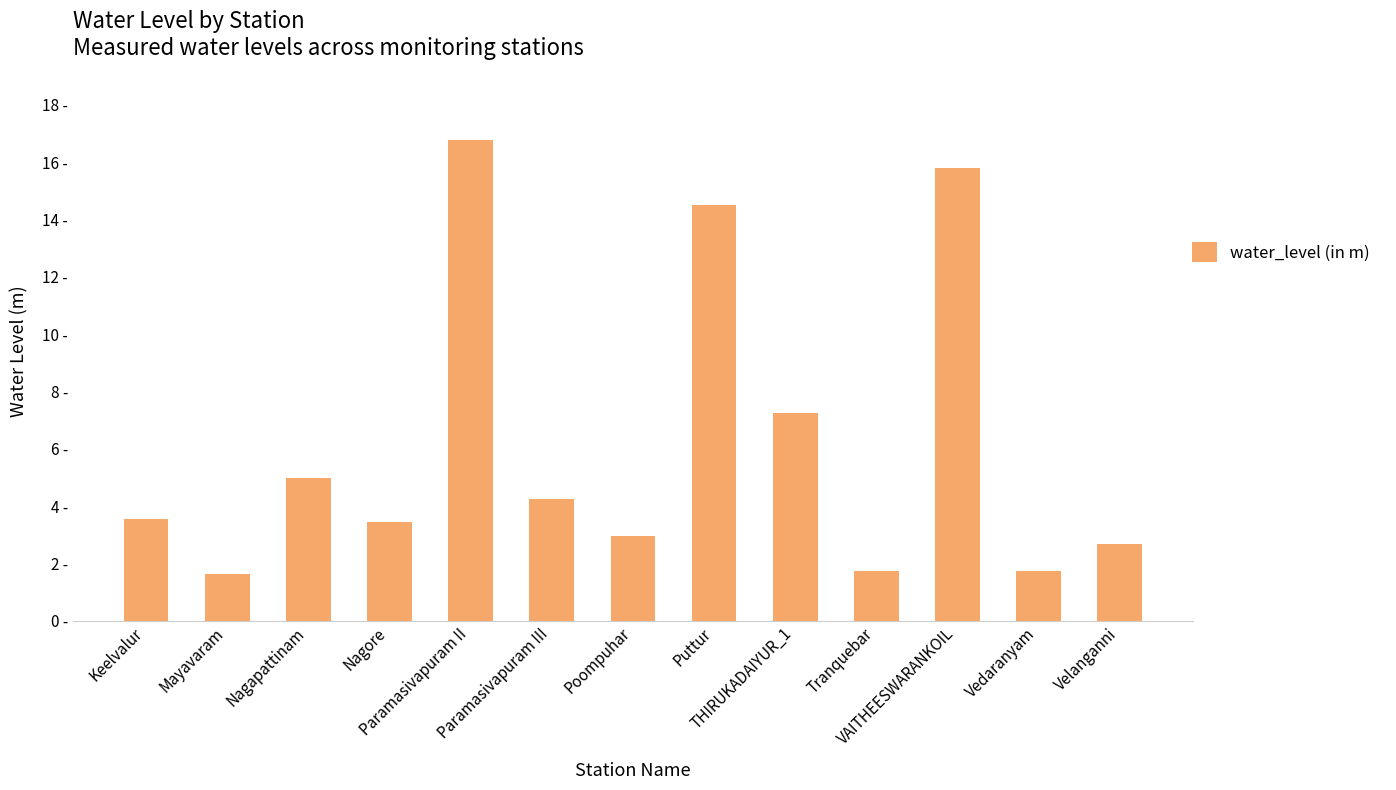

List the labels in order of value, smallest first.

Mayavaram, Vedaranyam, Tranquebar, Velanganni, Poompuhar, Nagore, Keelvalur, Paramasivapuram III, Nagapattinam, THIRUKADAIYUR_1, Puttur, VAITHEESWARANKOIL, Paramasivapuram II